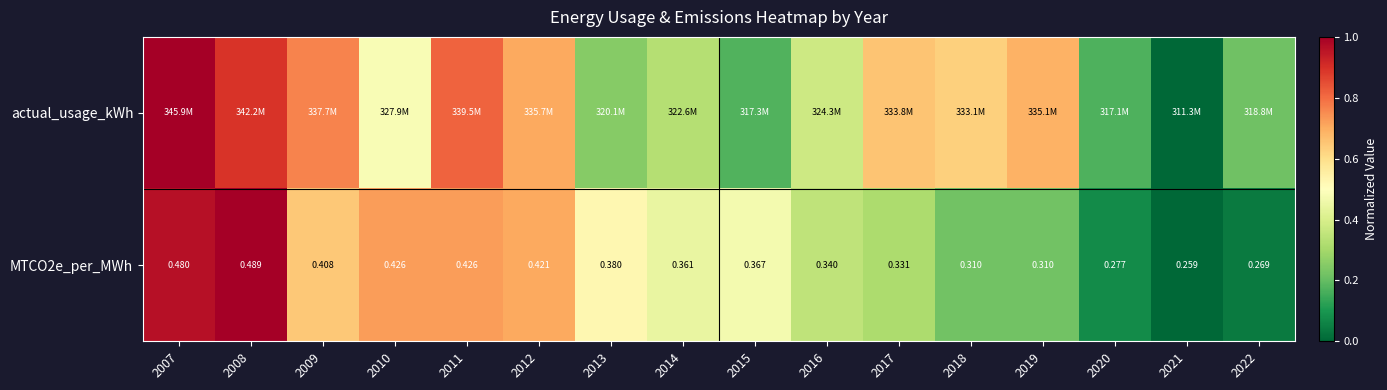

Which series has the largest total across all categories?

actual_usage_kWh